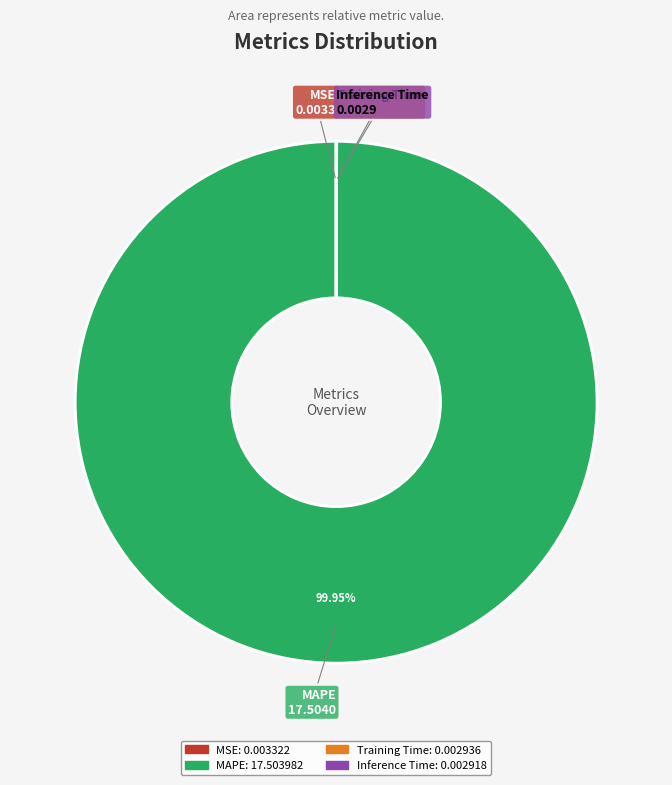

To the nearest percent, what is the difference between the largest and smallest slice percentages?

100%